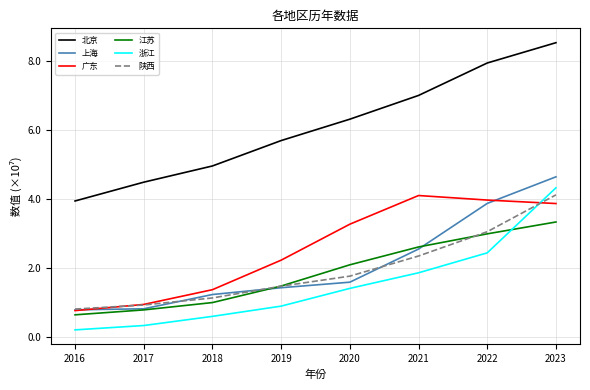

Which category has the lowest value in the 浙江 series?

2016